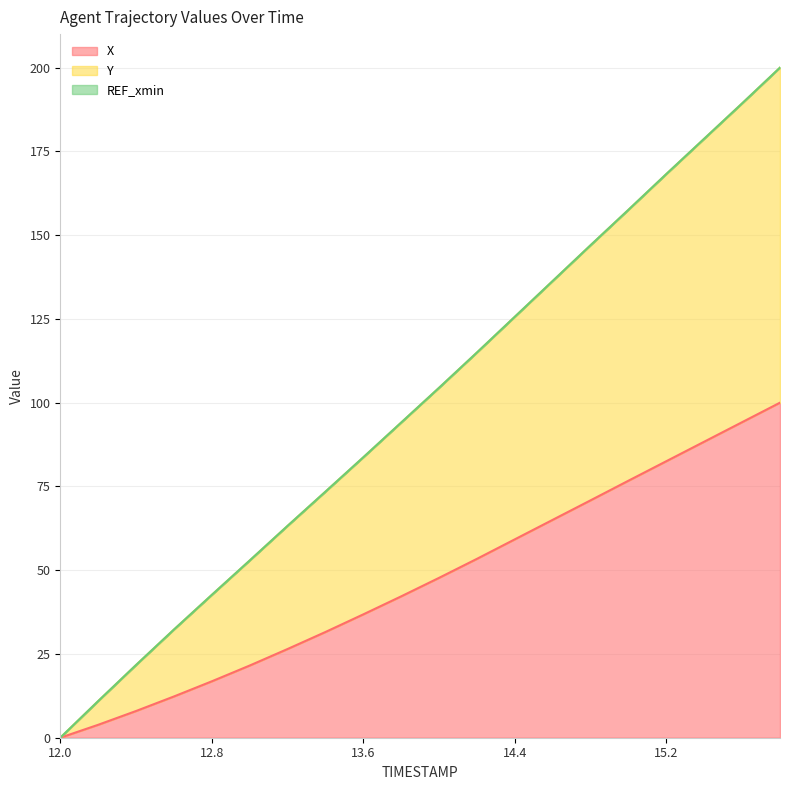

Between 13.6 and 15.6, which is larger?

15.6